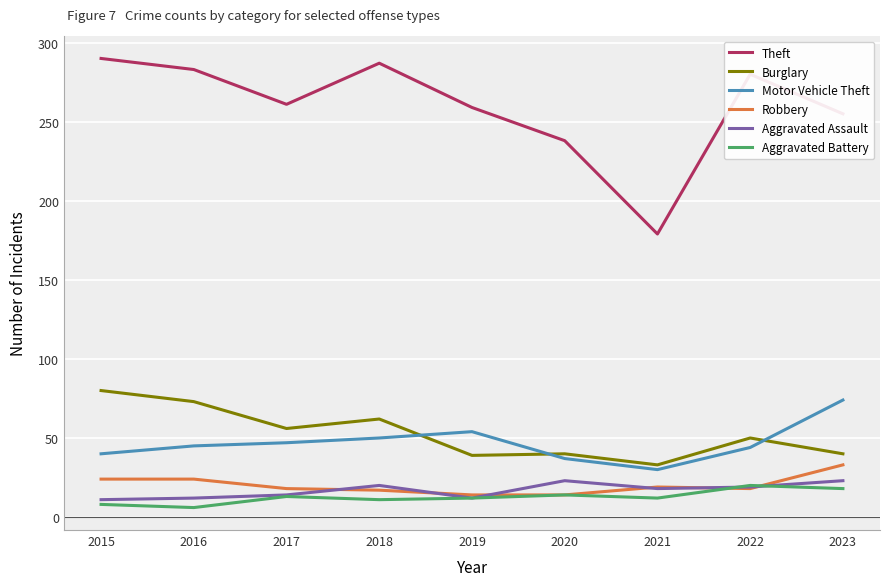

Which series has the widest spread of values?

Theft